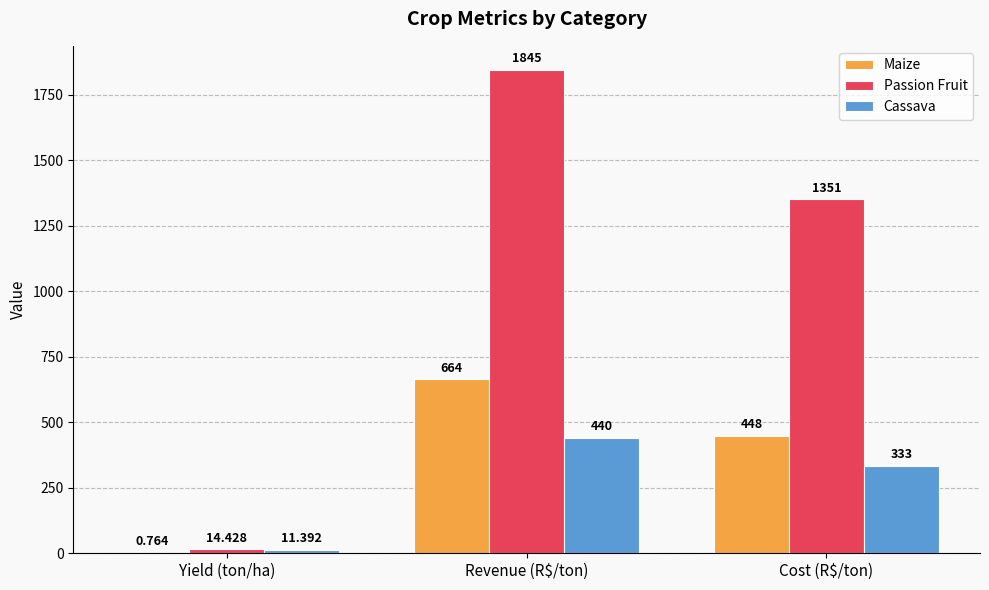

What is the sum of all Passion Fruit values?

3210.4